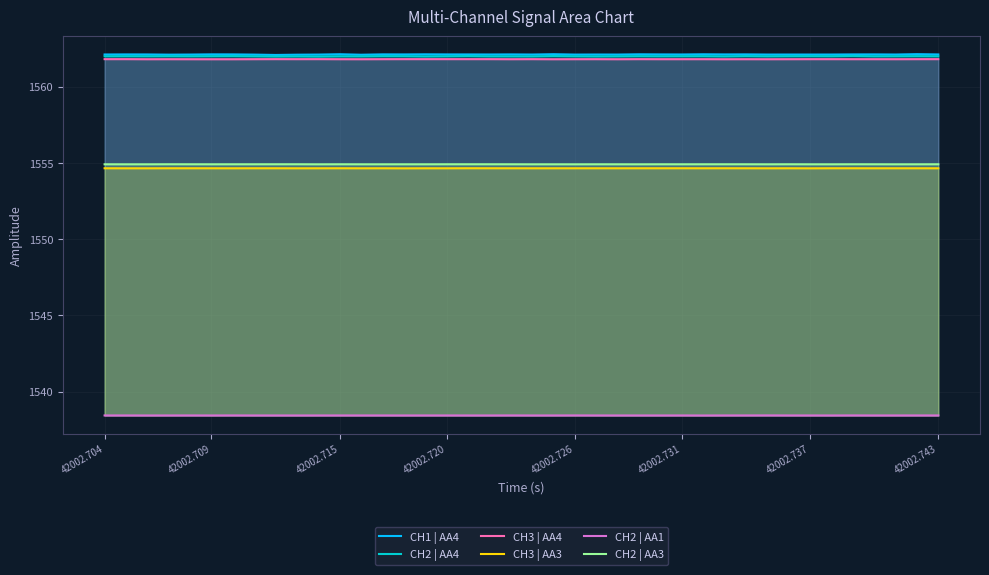

What is the smallest value displayed?

1538.4